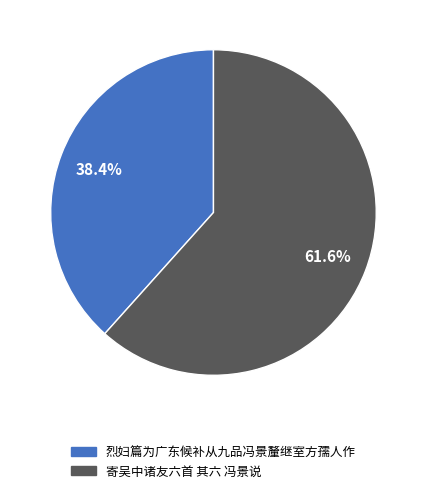

What is the smallest slice in the pie chart?

烈妇篇为广东候补从九品冯景釐继室方孺人作